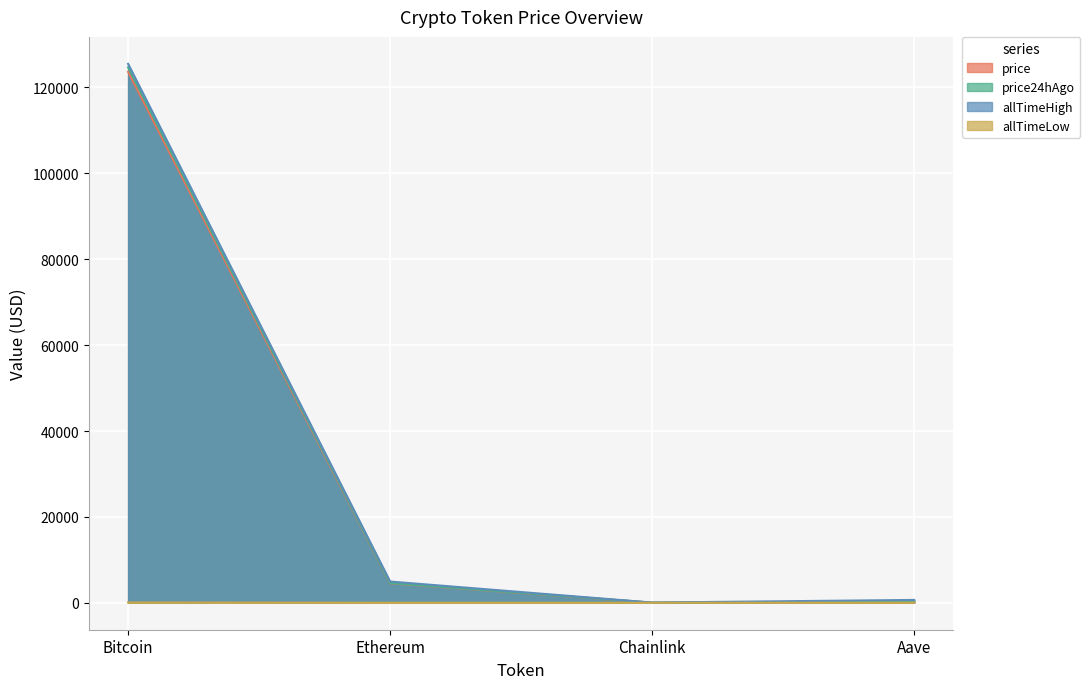

Where is the first local minimum for price?

Chainlink